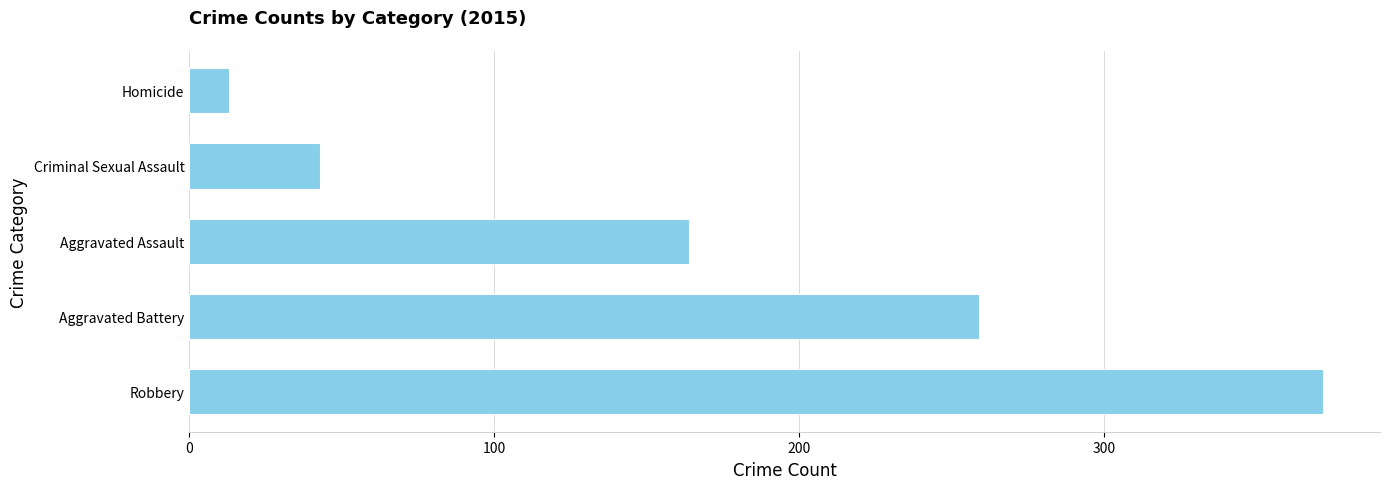

True or false: the data shows 43 at Criminal Sexual Assault.

True